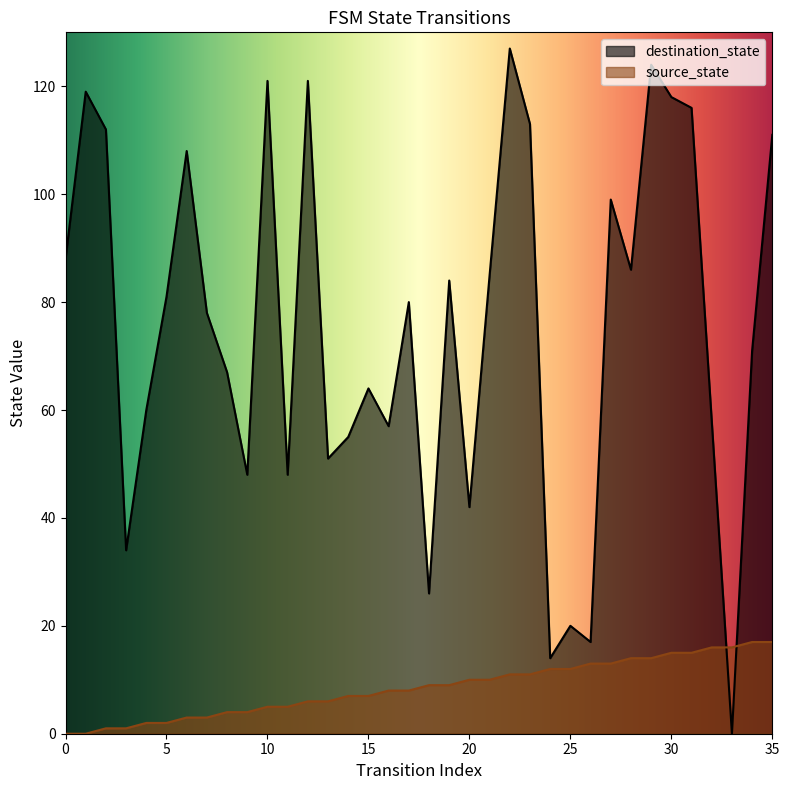

True or false: destination_state has a value of 58 at 32.

True